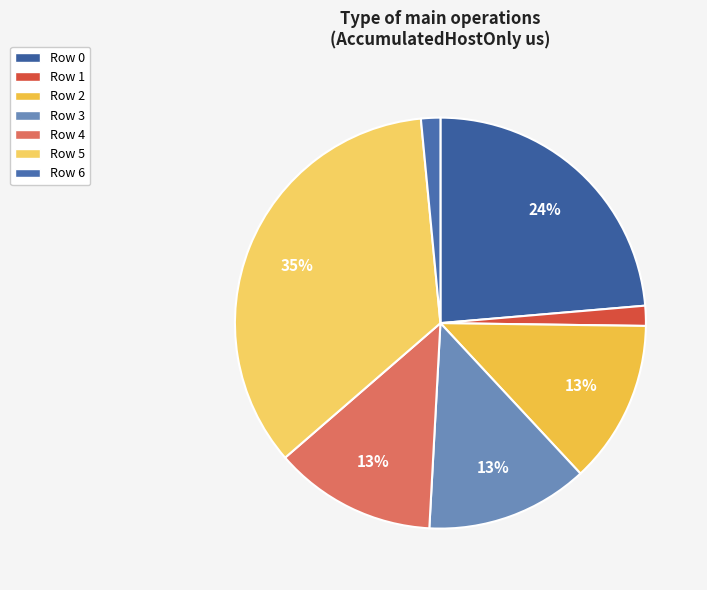

Which slice is the smallest?

Row 6